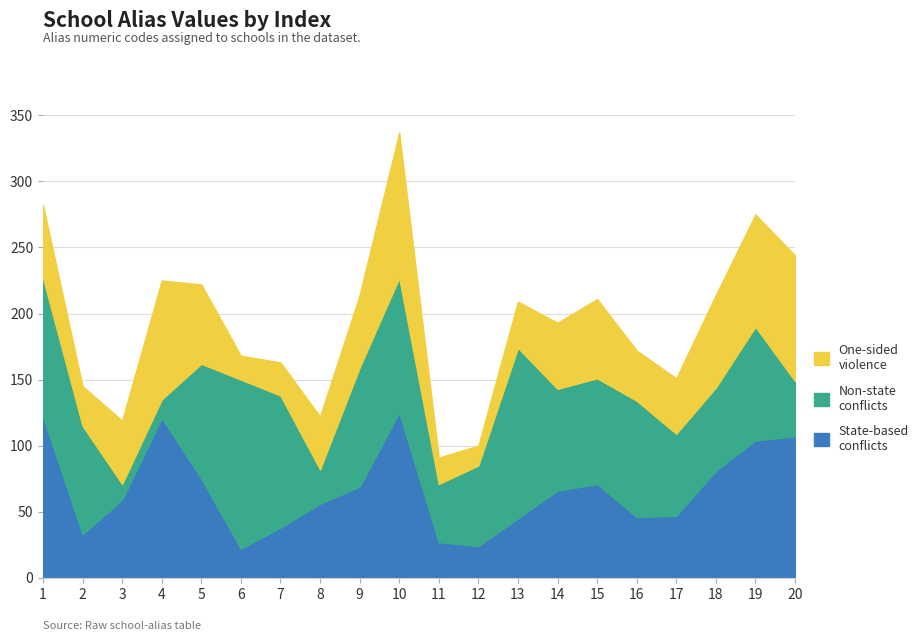

Which series changed the most between 4 and 5?

Non-state conflicts